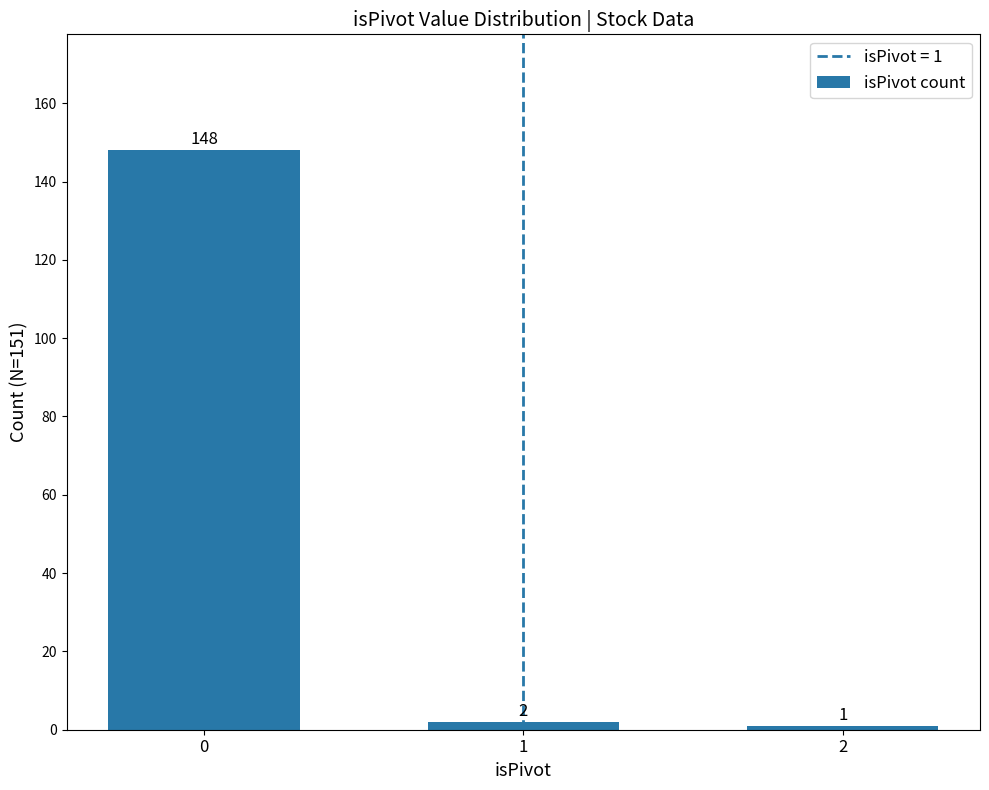

How many data points are less than 2?

1